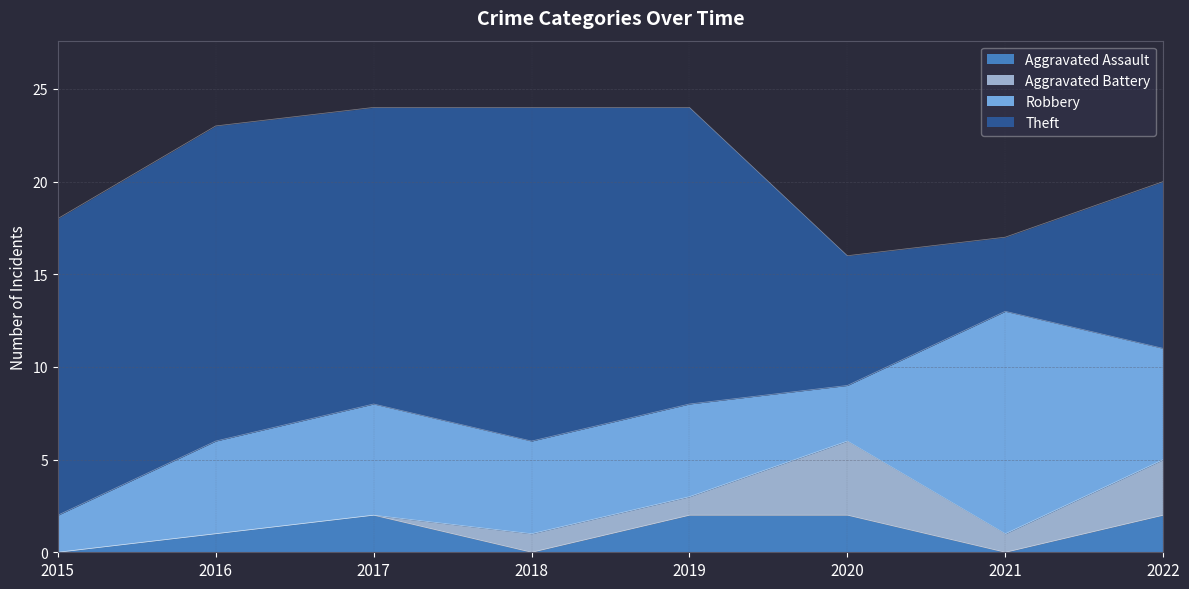

Count the number of data series in this chart.

4